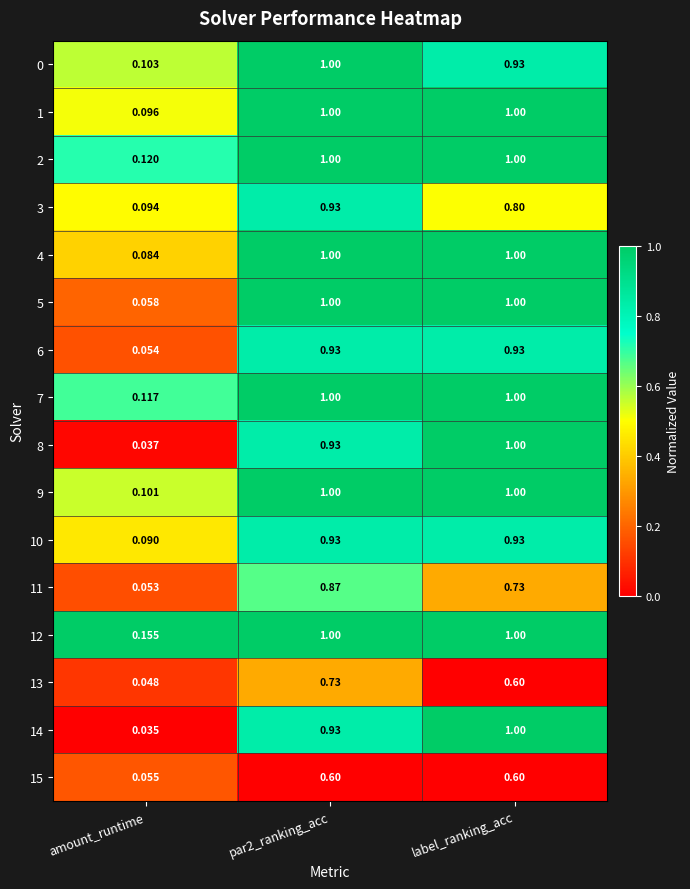

Which series changed the most between amount_runtime and label_ranking_acc?

14